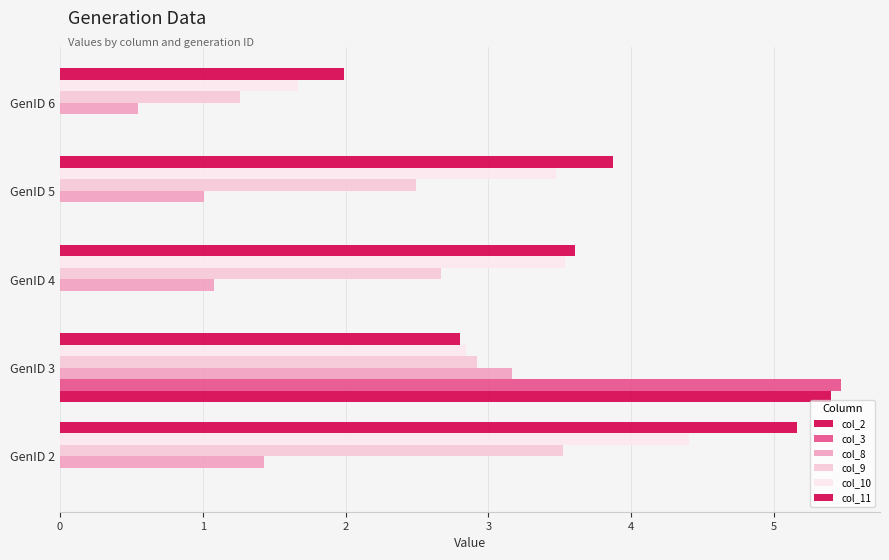

How many distinct data groups are displayed?

6